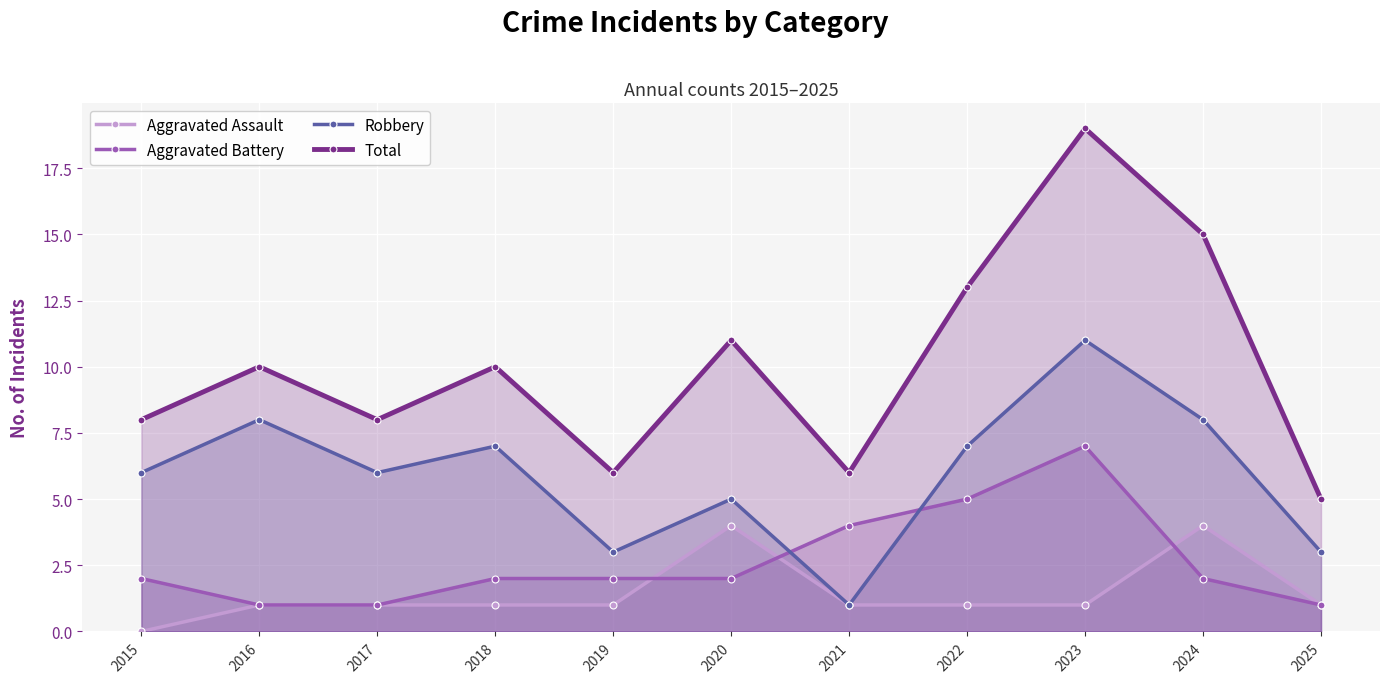

How many lines are shown in the chart?

4